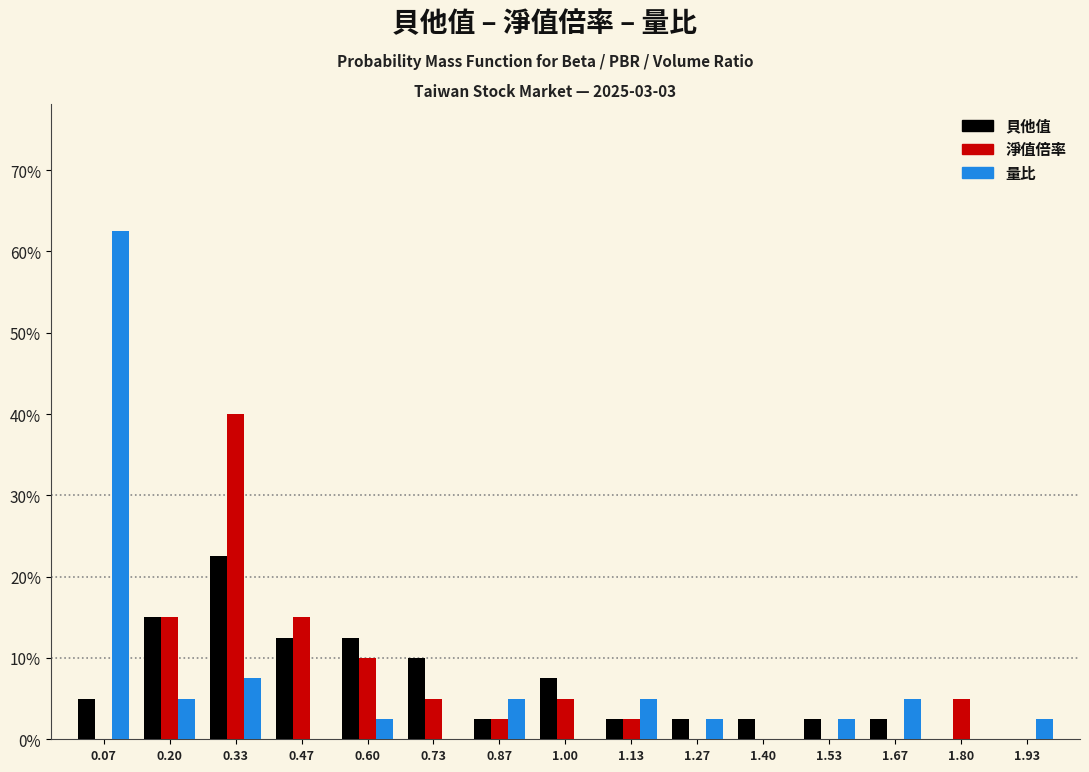

What is the maximum value for 淨值倍率?

40.0